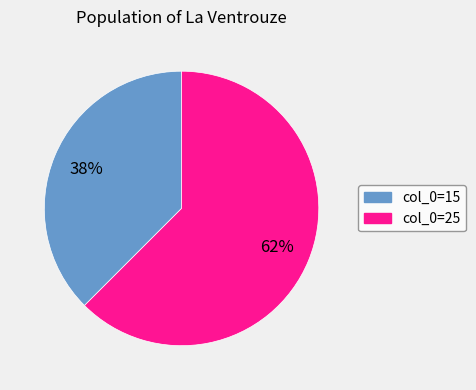

To the nearest percent, what is the average slice percentage?

50%